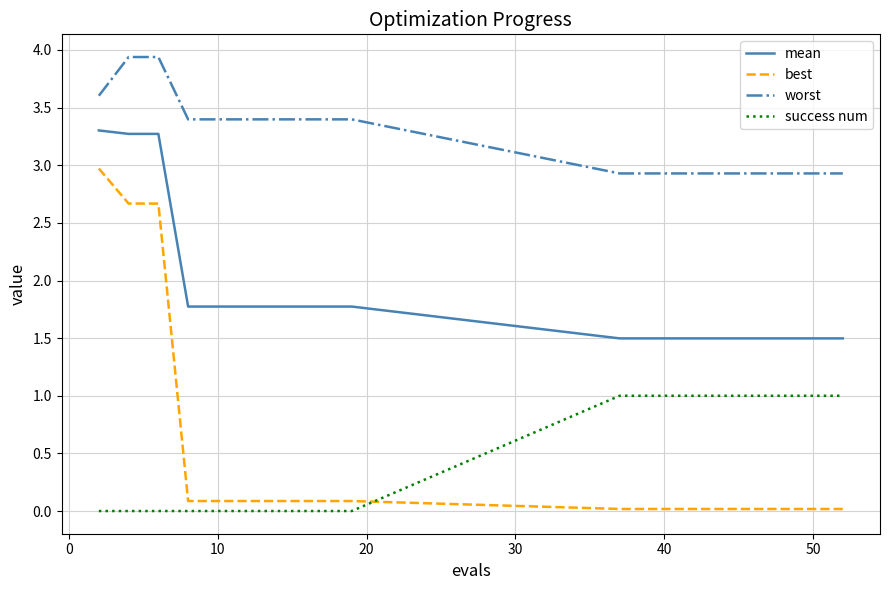

What is the difference between the maximum and minimum values in the best series?

3.0